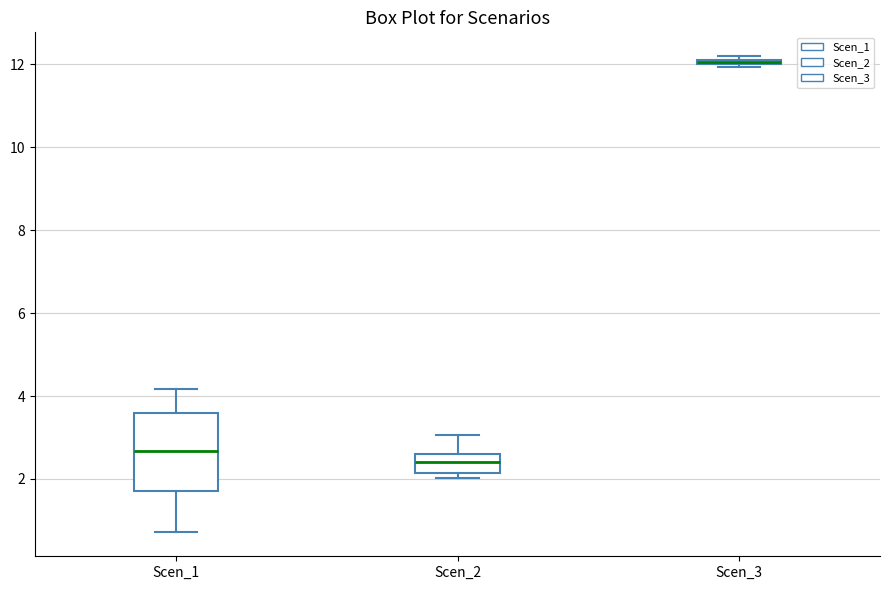

Where does the median line of the box for Scen_1 sit on the y-axis? The values are not printed on the chart, so give them approximately, as read against the axis.

2.6